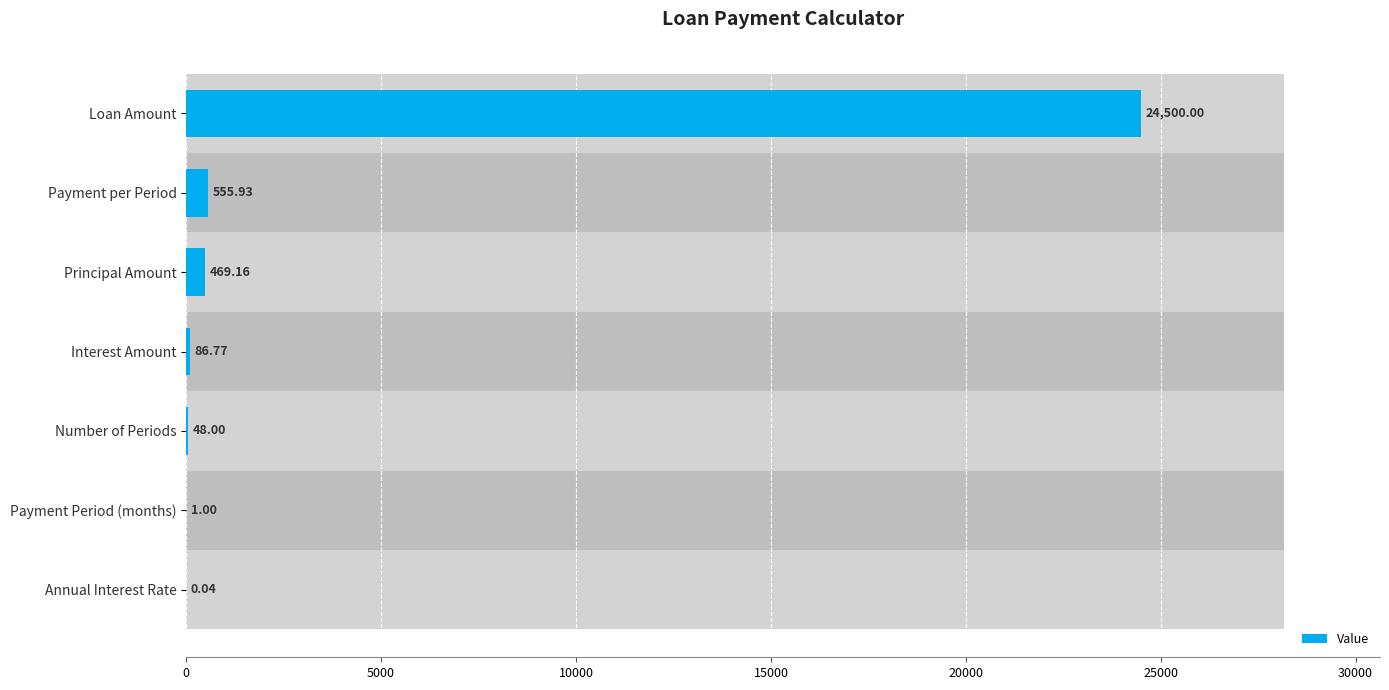

The value at Loan Amount is 8914.5. True or false?

False